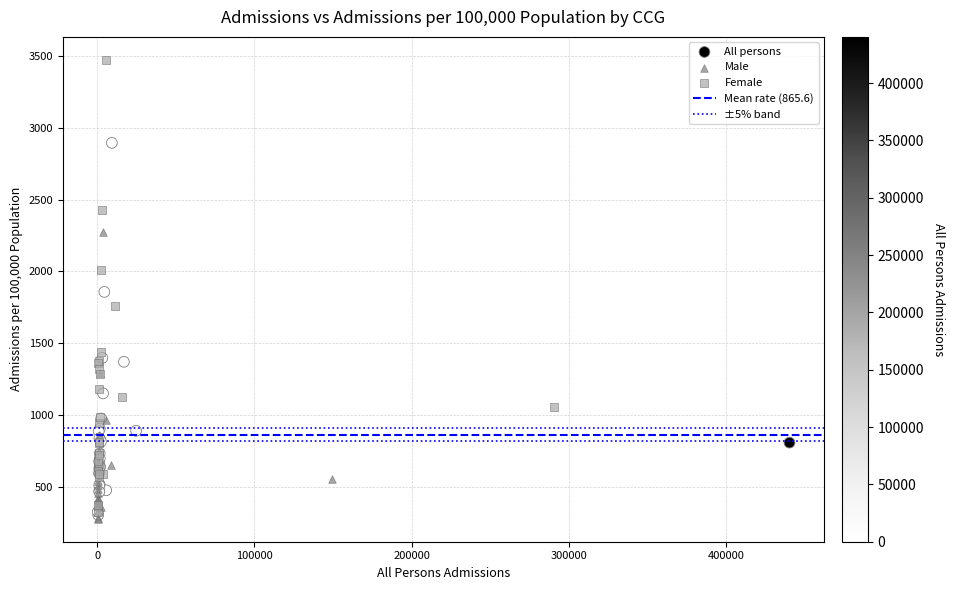

Which series reaches the maximum Y coordinate?

Female